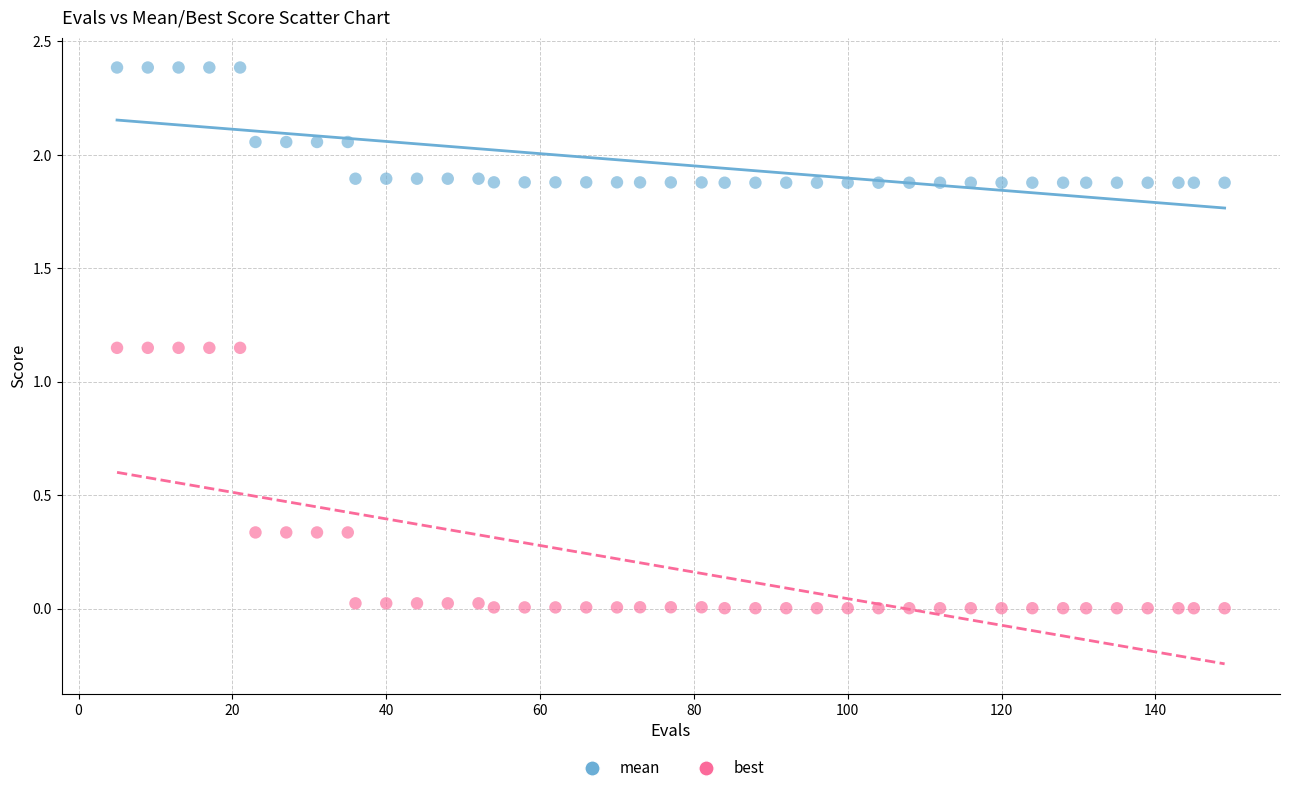

Which series contains the highest Y value?

mean